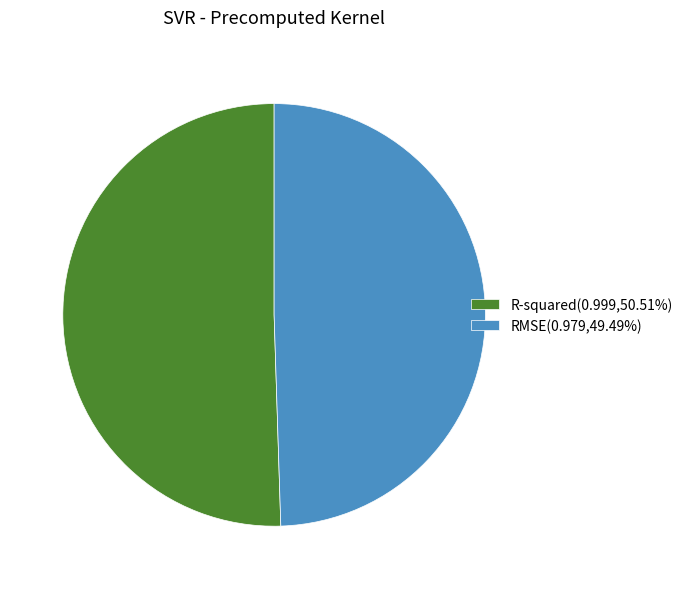

Do R-squared(0.999,50.51%) and RMSE(0.979,49.49%) together represent more than half of the pie?

Yes